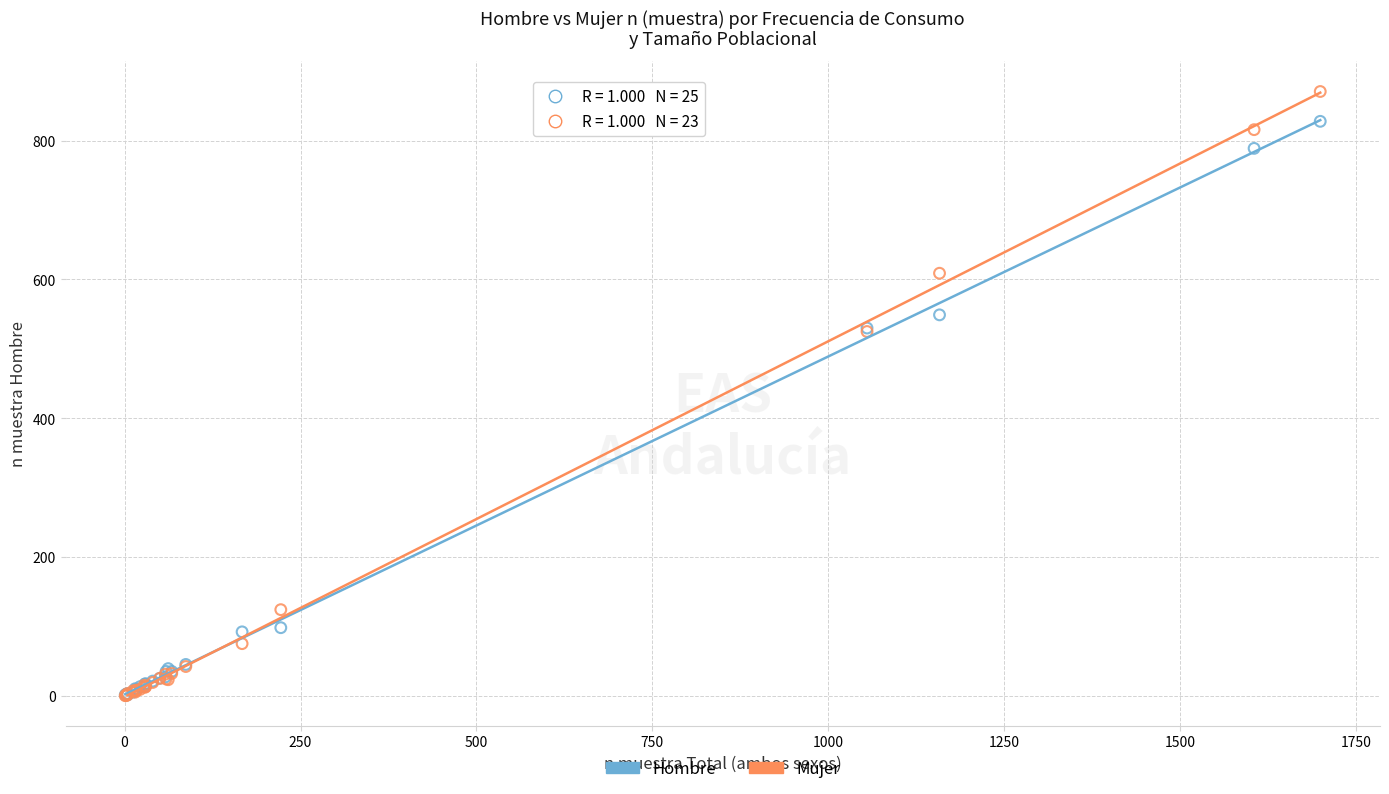

Which series contains the highest Y value?

Mujer